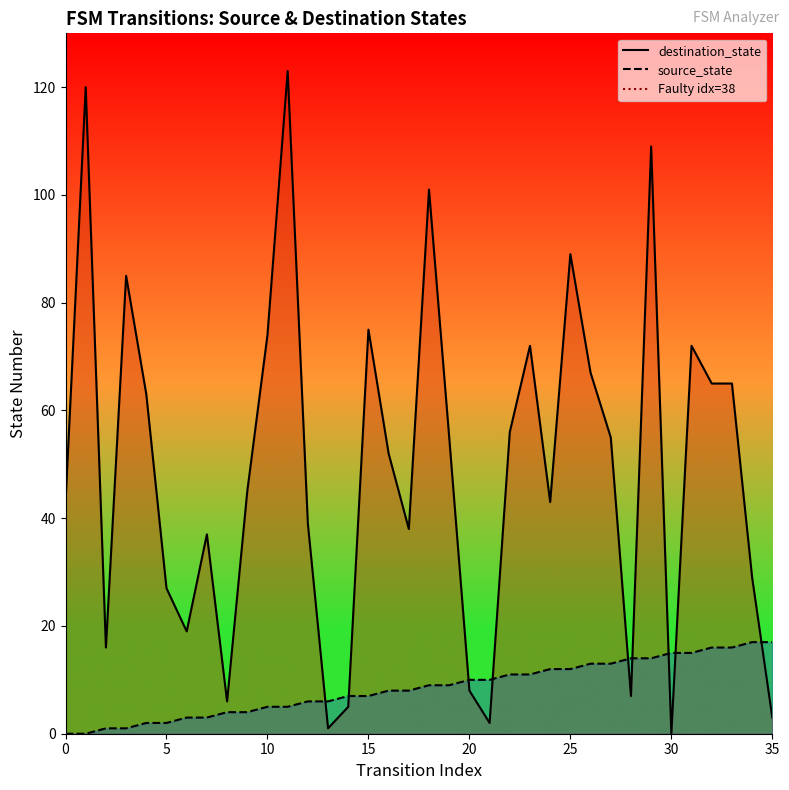

Where is source_state nearest to the value 8?

16